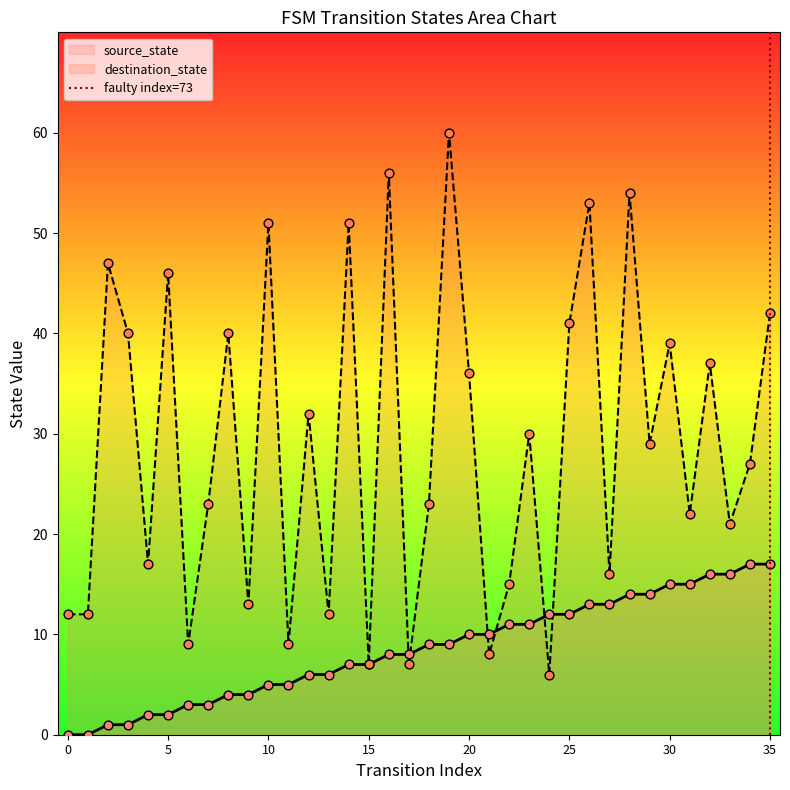

The destination_state series shows 12 at 0. True or false?

True